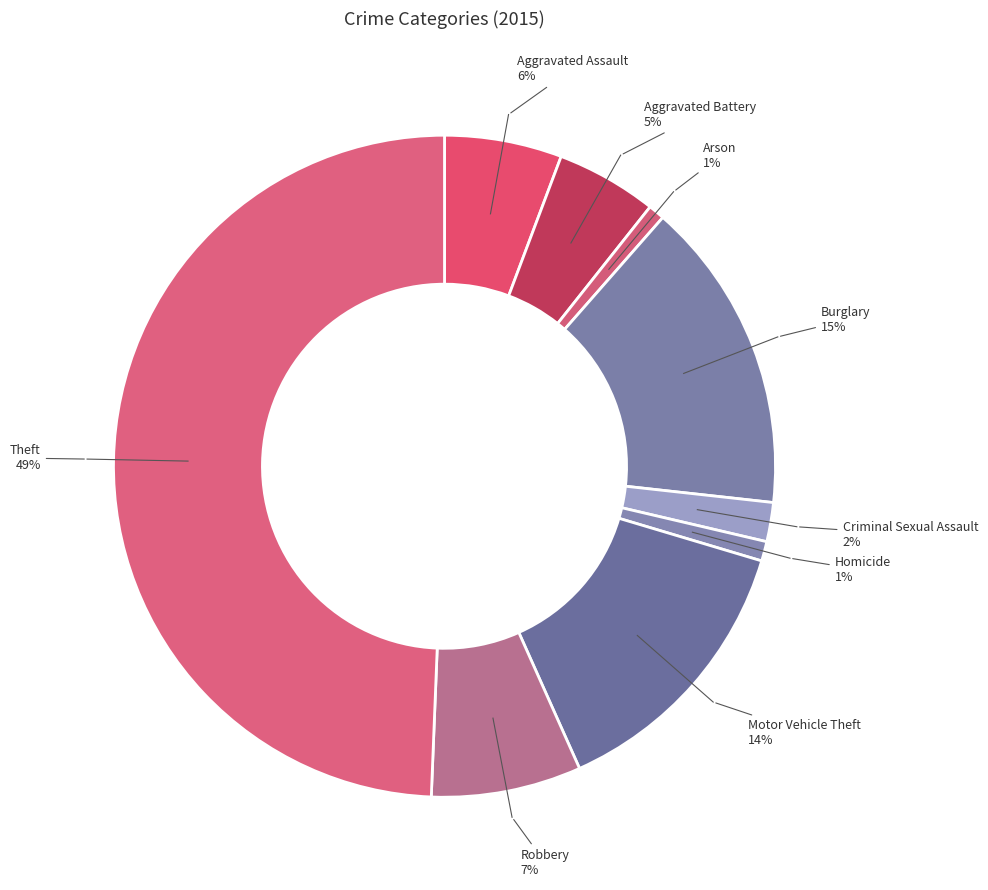

Which slice is the largest?

Theft